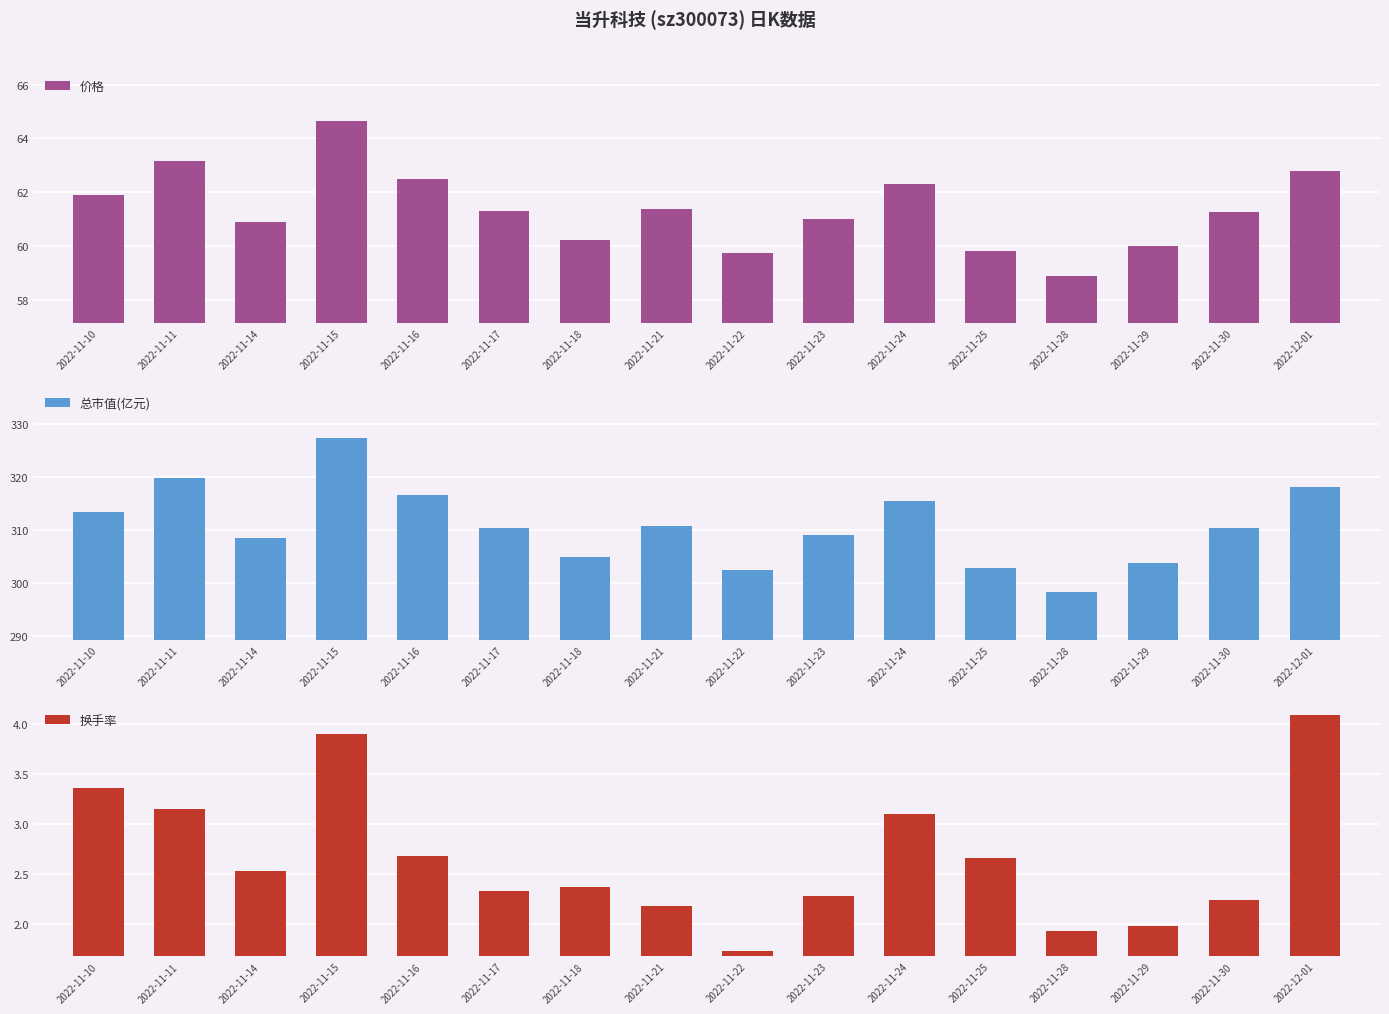

How many values in the 换手率 series exceed 2?

13